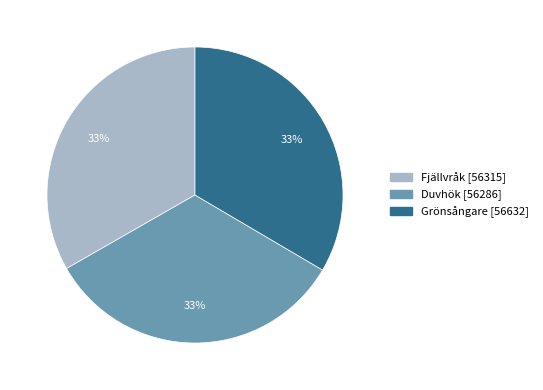

To the nearest percent, what percentage of the pie is Fjällvråk [56315]?

33%